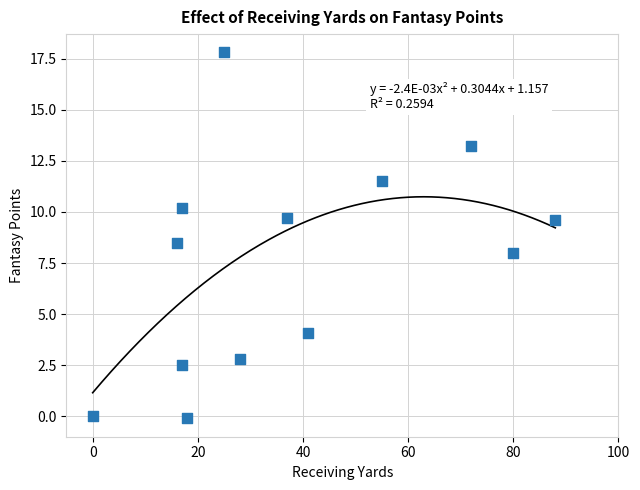

What is the range of Y values (max minus min)?

17.9